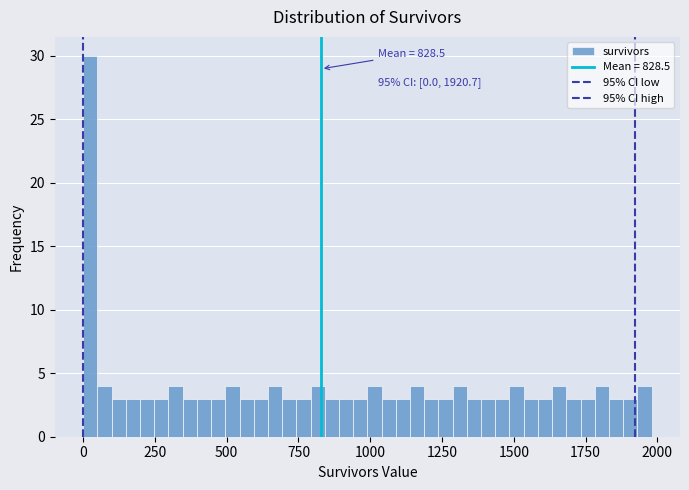

Around what value on the x-axis is the tallest bar? Give the approximate position of its centre, as read against the axis.

0